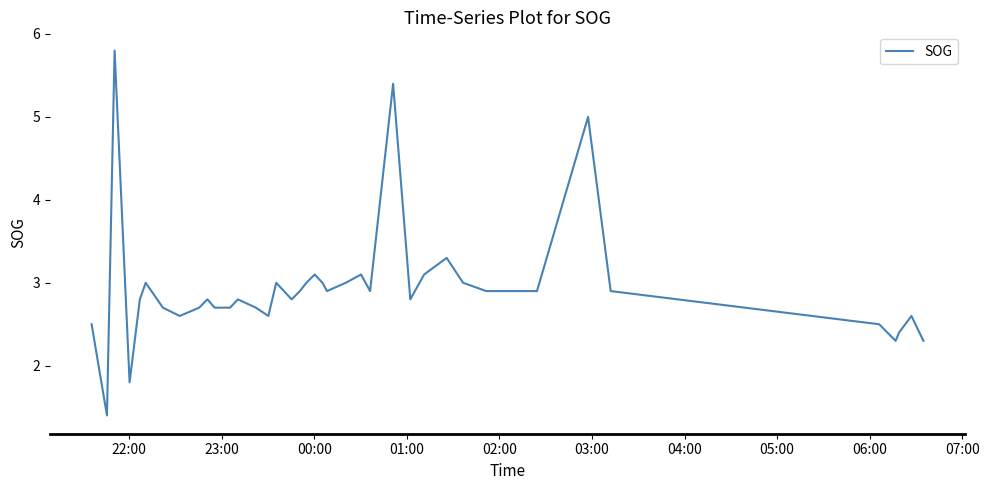

What is the greatest value displayed?

5.8